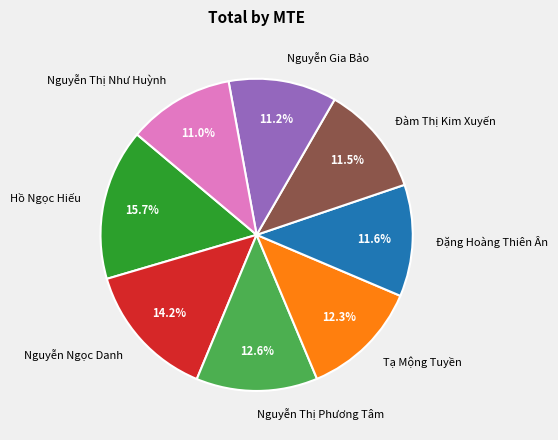

To the nearest percent, what portion does Nguyễn Thị Như Huỳnh represent?

11%